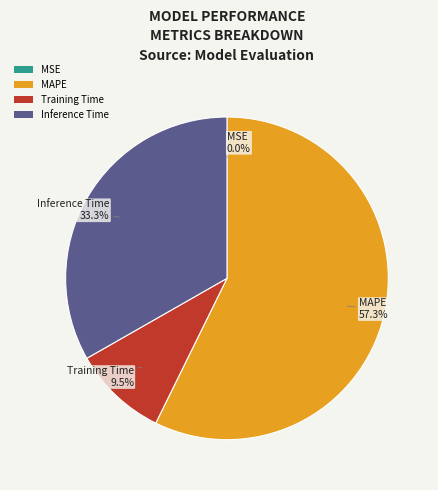

Which slice is the largest?

MAPE